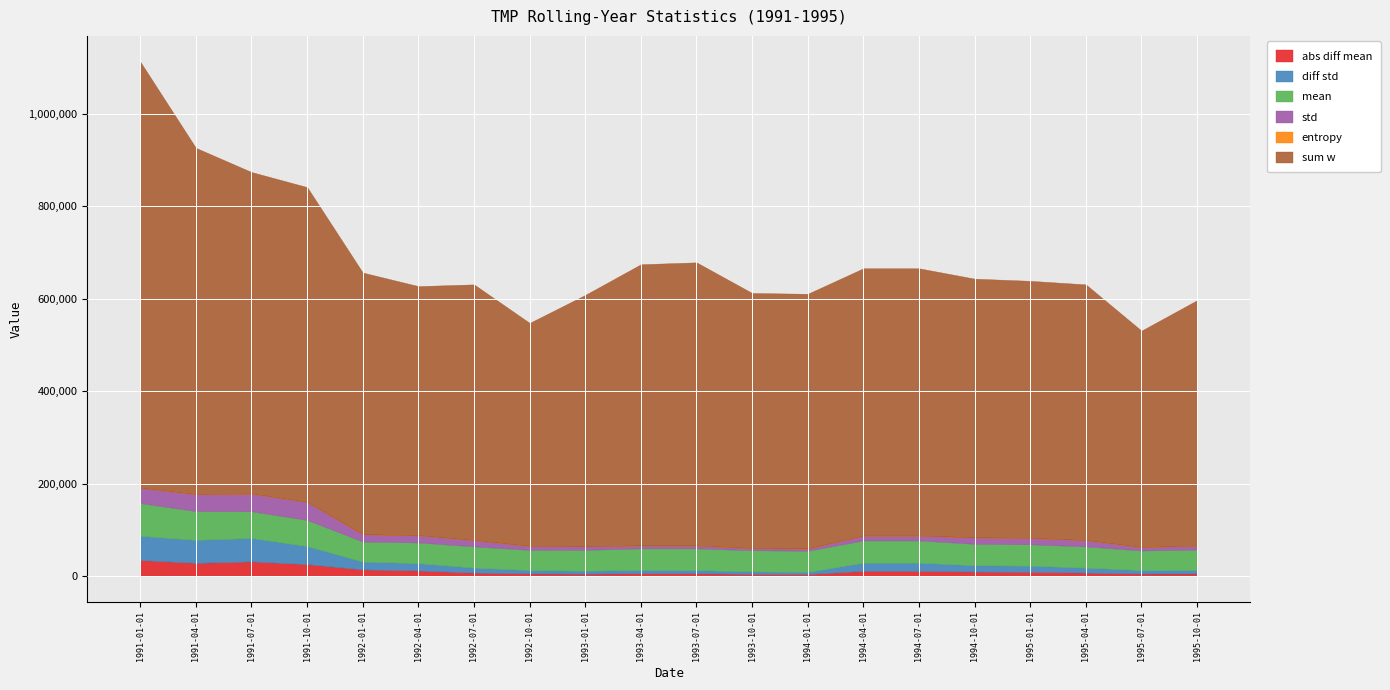

What is the average value of the diff_std series?

17919.8